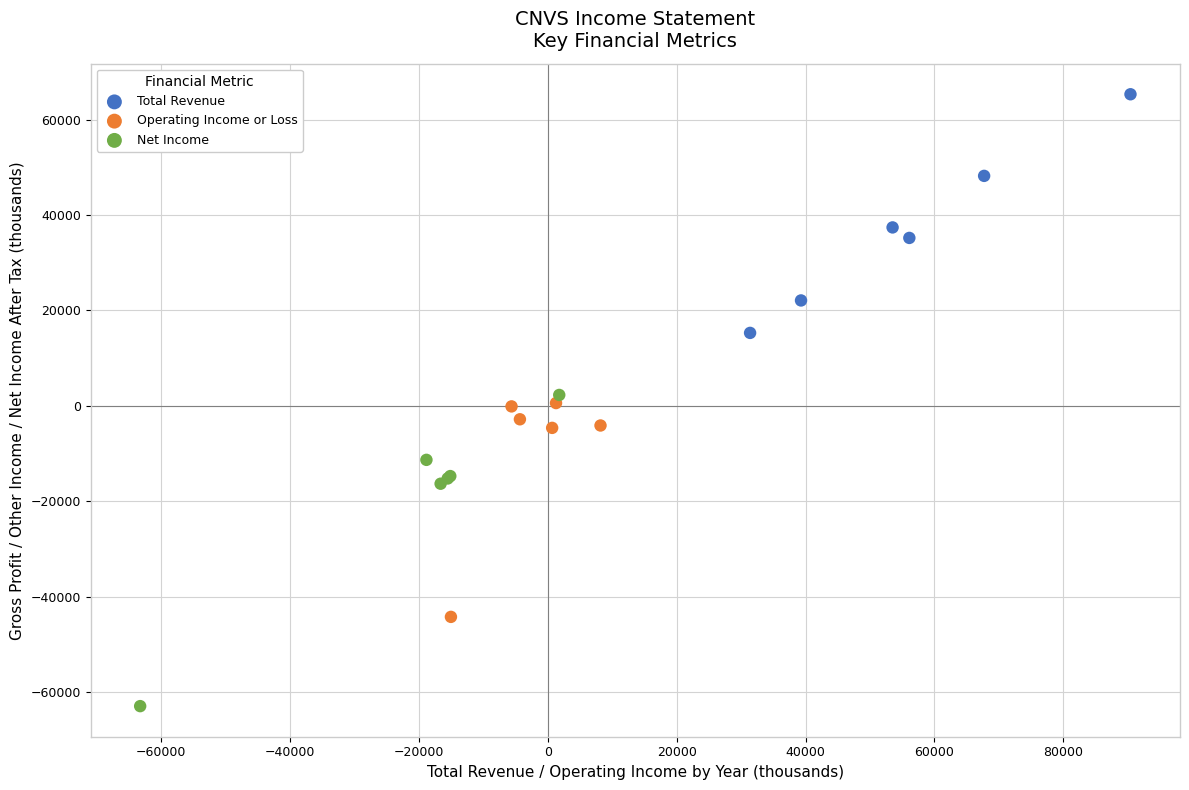

Which series reaches the minimum Y coordinate?

Net Income